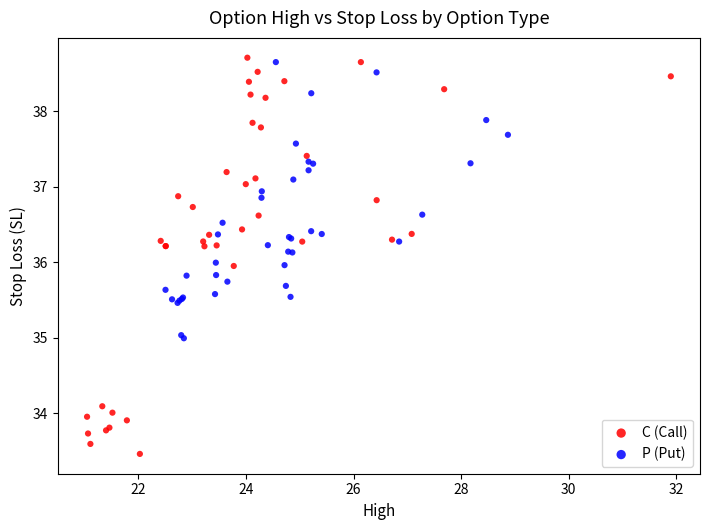

Which series has the largest Y range (max minus min)?

C (Call)